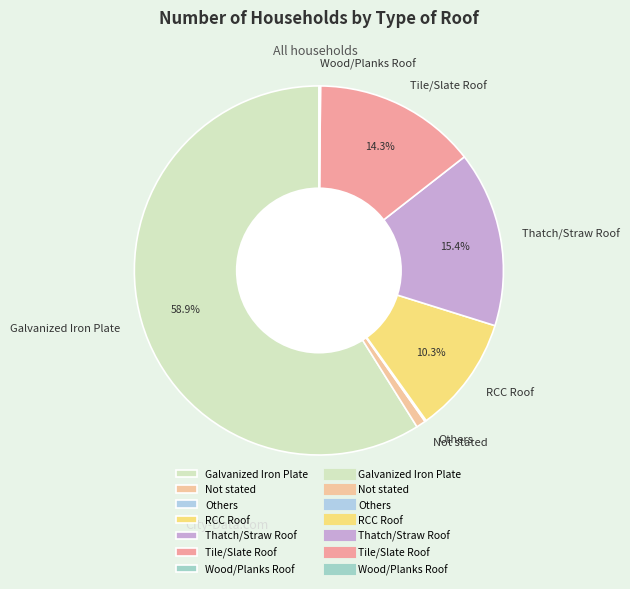

Which slice is the largest?

Galvanized Iron Plate